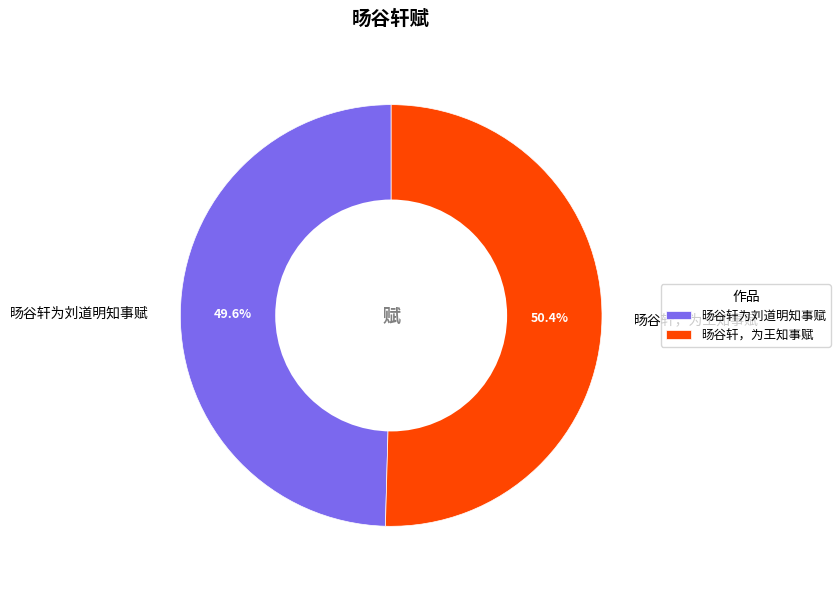

What is the total percentage of 旸谷轩为刘道明知事赋 and 旸谷轩，为王知事赋?

100.0%